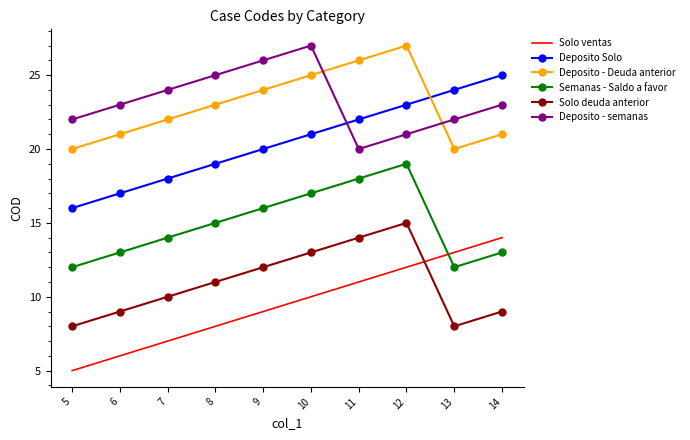

How many intersections are there between Deposito - Deuda anterior and Deposito Solo?

1